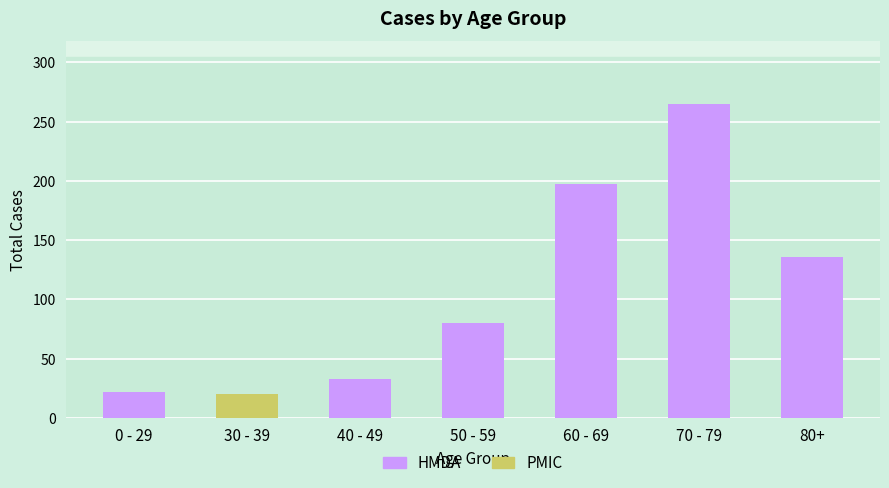

What is the smallest value displayed?

20